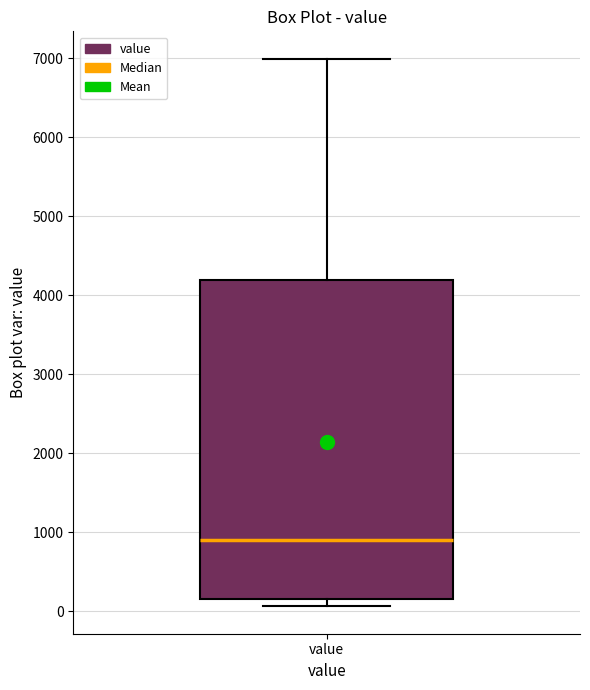

Read this box plot against the y-axis: the position of the median line, the range covered by the box, and the ends of both whiskers. The values are not printed on the chart, so give them approximately, as read against the axis.

median 900, box 200 to 4200, whiskers 100 to 7000